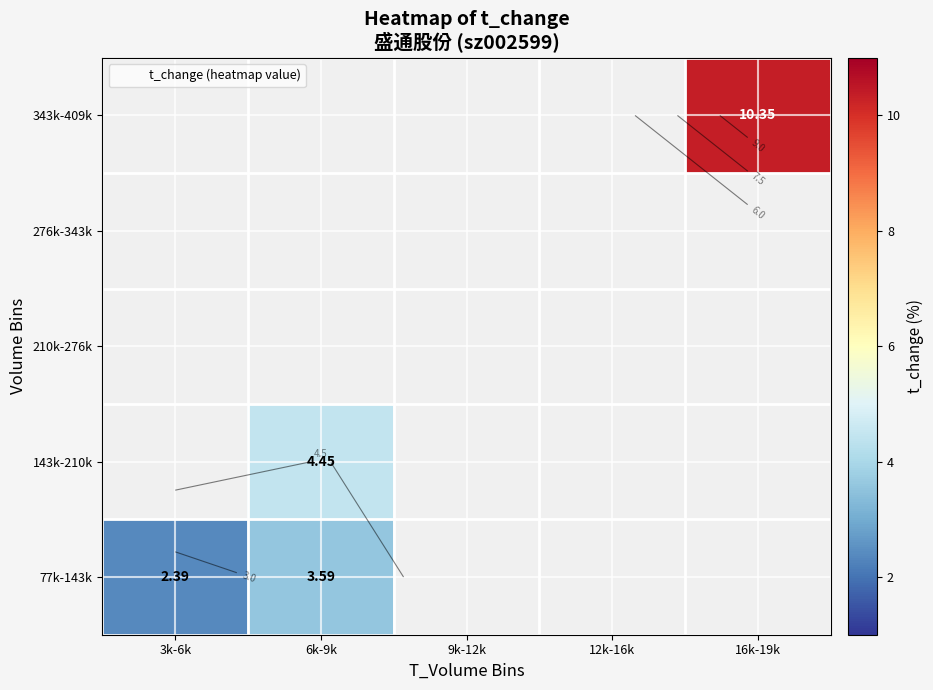

Is the value of 210k-276k at 3k-6k greater than the value of 77k-143k at 3k-6k?

No